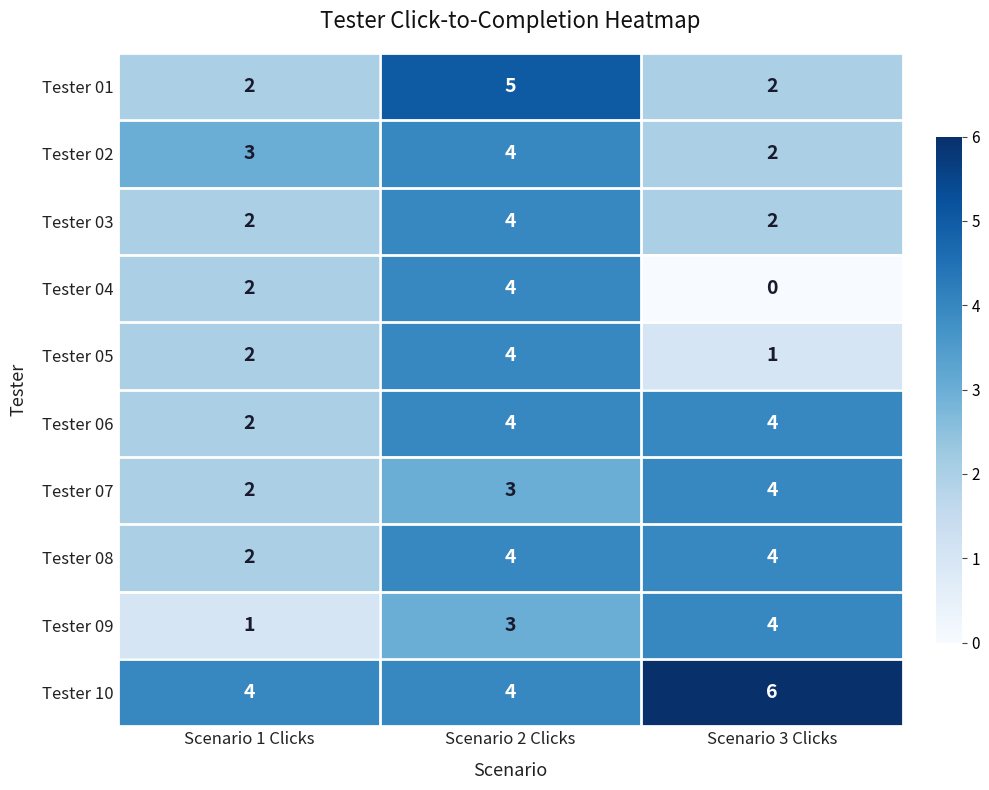

List the labels in order of Tester 09 value, largest first.

Scenario 3 Clicks, Scenario 2 Clicks, Scenario 1 Clicks